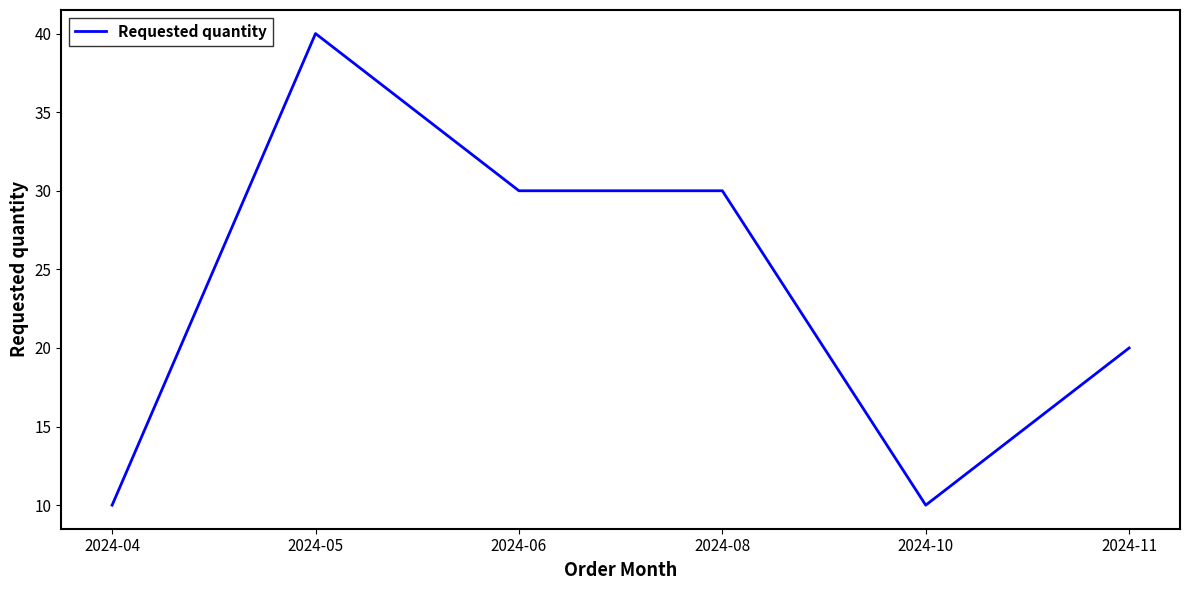

The value at 2024-05 is 17. True or false?

False